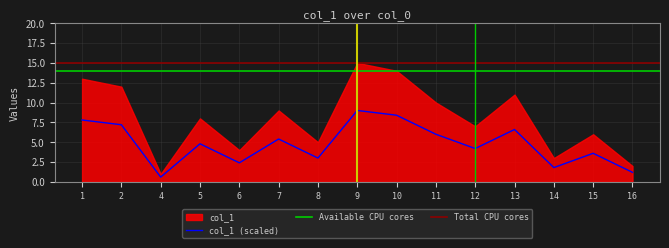

Which label corresponds to the largest value in the chart?

9